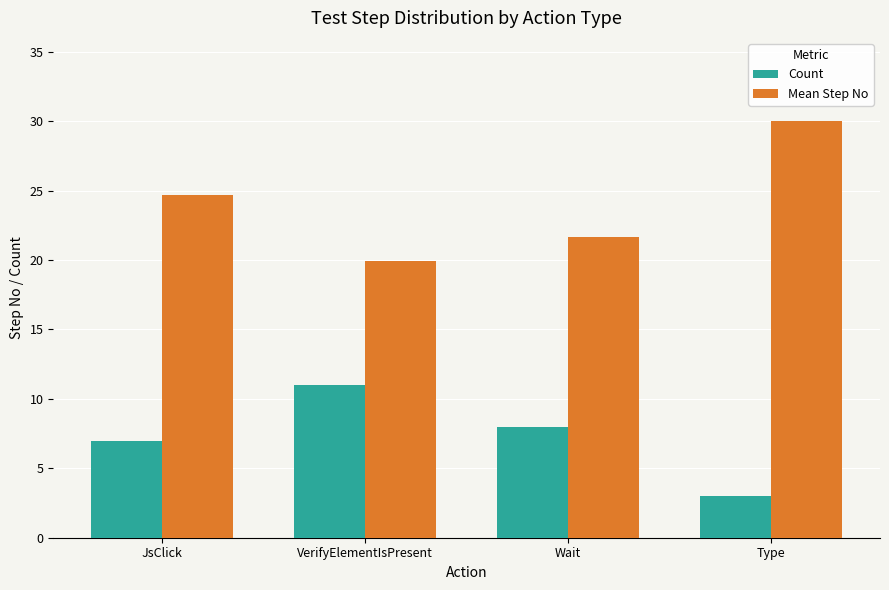

What is the smallest value displayed?

3.0